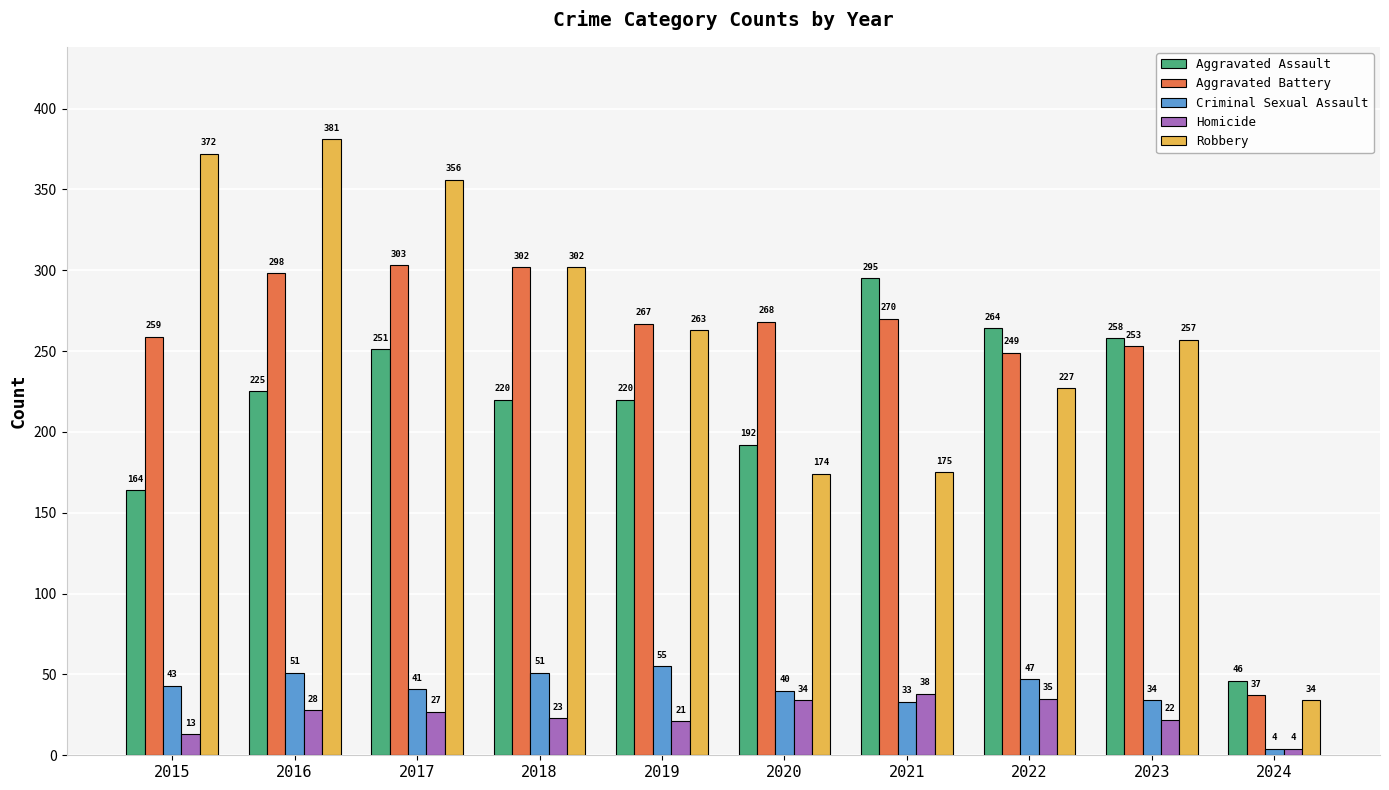

What is the sum of all Criminal Sexual Assault values?

399